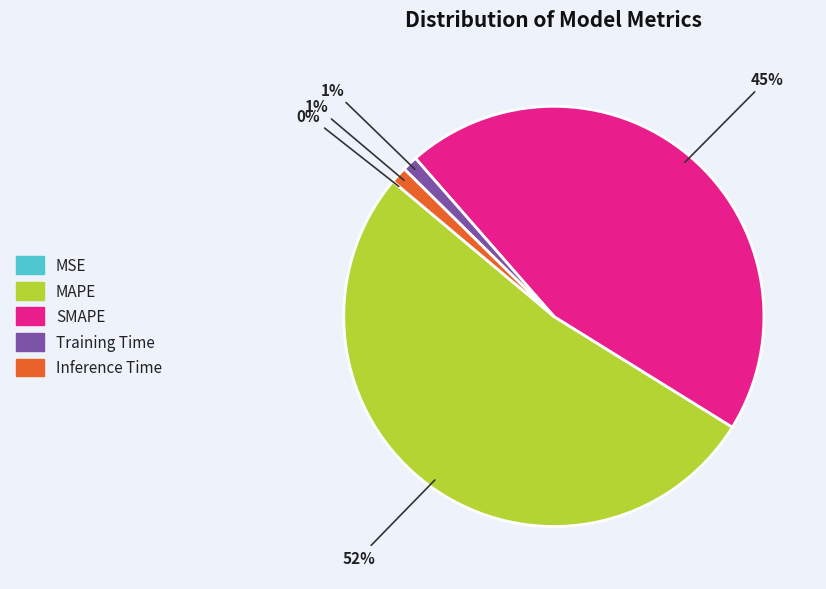

What percentage is the Training Time slice, to the nearest percent?

1%